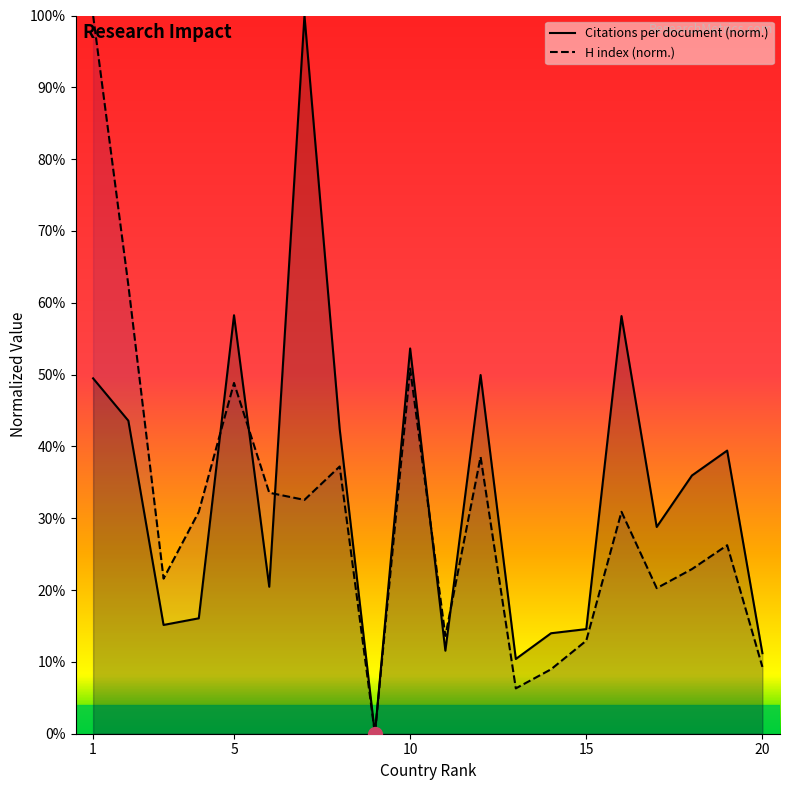

Which label corresponds to the largest value in the chart?

7